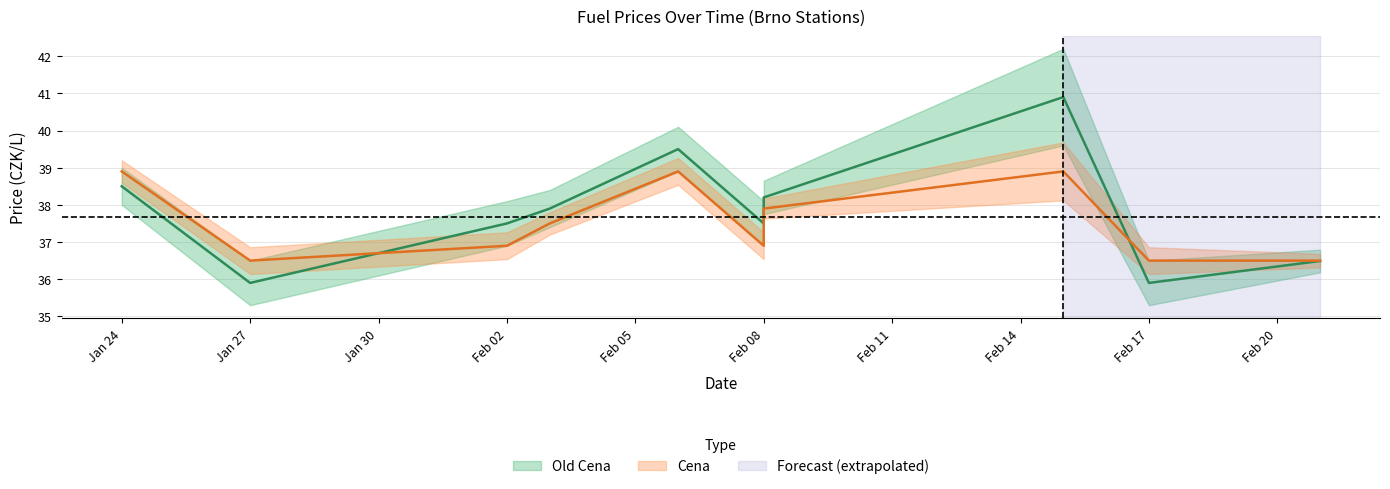

The value of Old Cena at 2023-02-21 is 24.6. True or false?

False